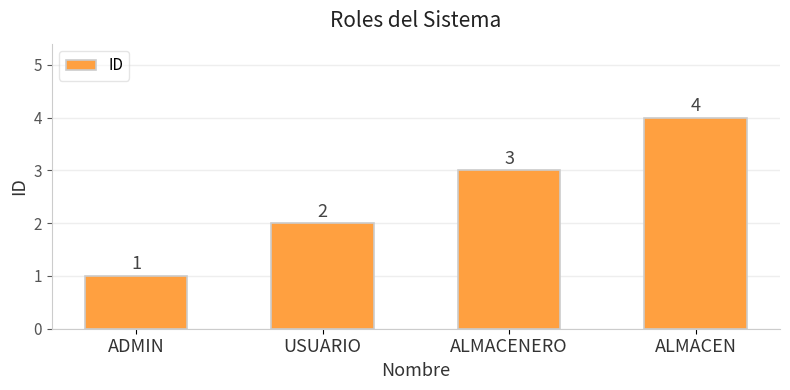

What is the approximate value at ALMACEN?

4